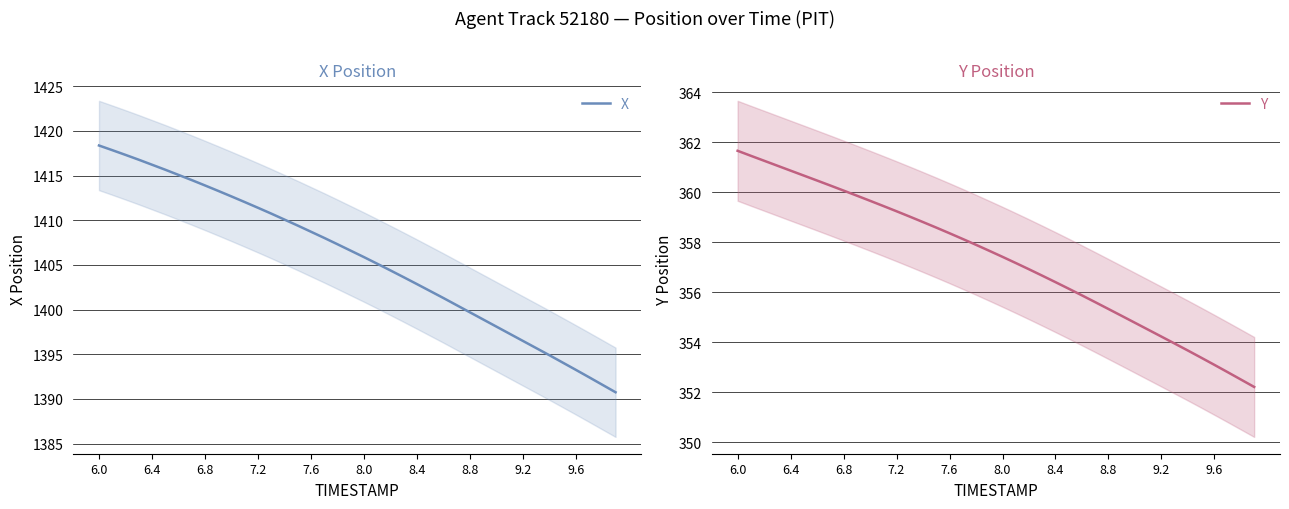

At how many categories does at least one series exceed 851?

40